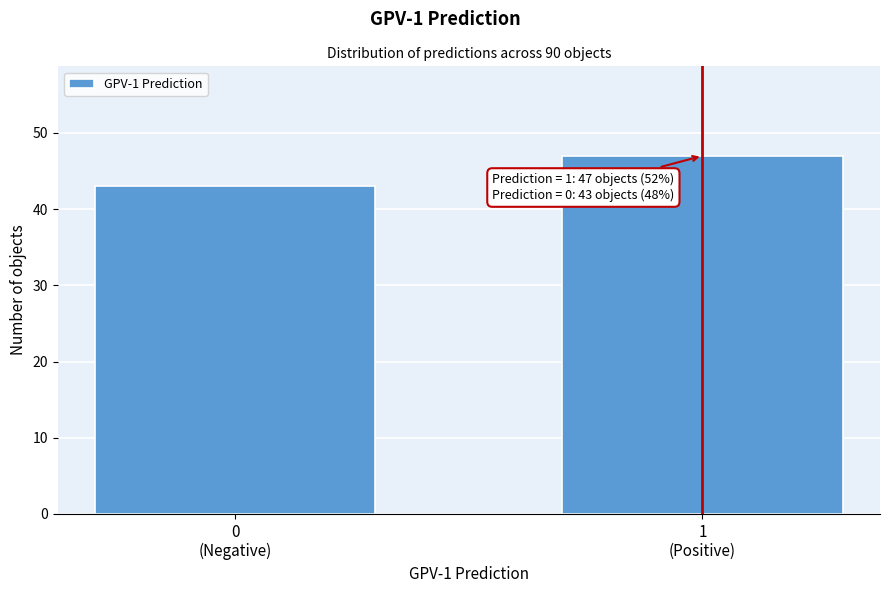

Reading left to right, what are all the values shown in this chart?

43	47